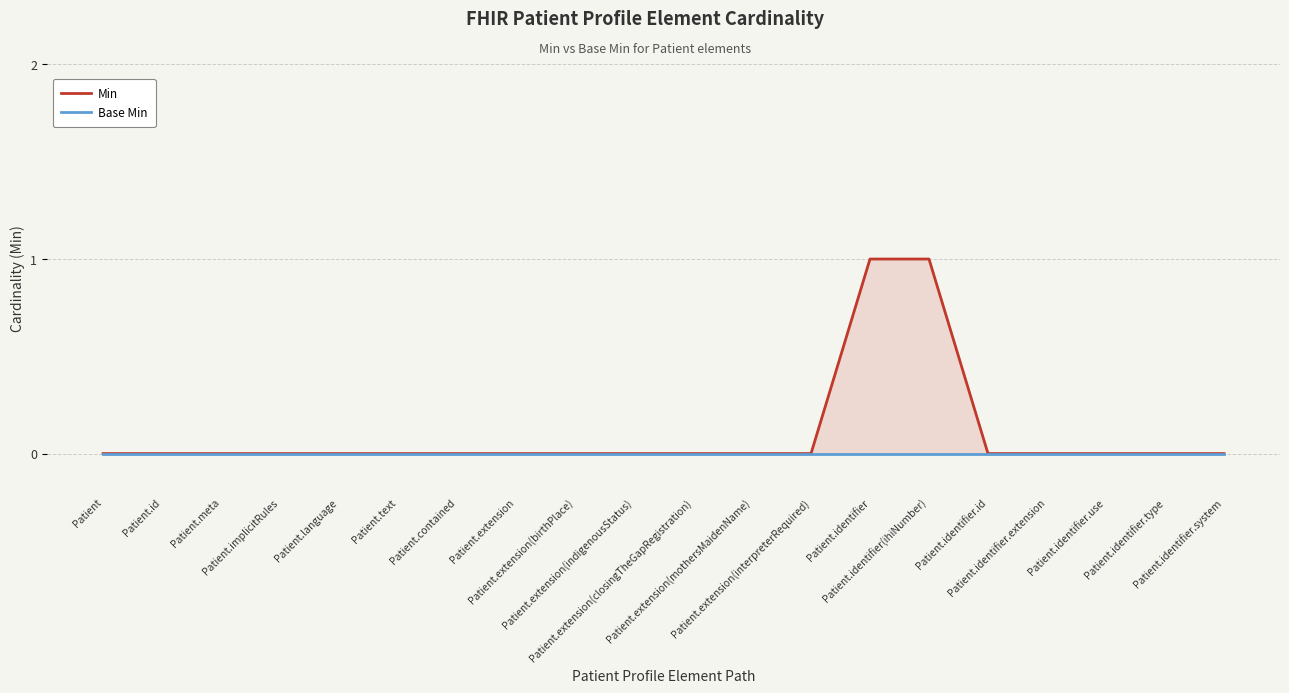

Reading left to right, extract all data points from this chart.

Min: 0	0	0	0	0	0	0	0	0	0	0	0	0	1	1	0	0	0	0	0
Base Min: 0	0	0	0	0	0	0	0	0	0	0	0	0	0	0	0	0	0	0	0